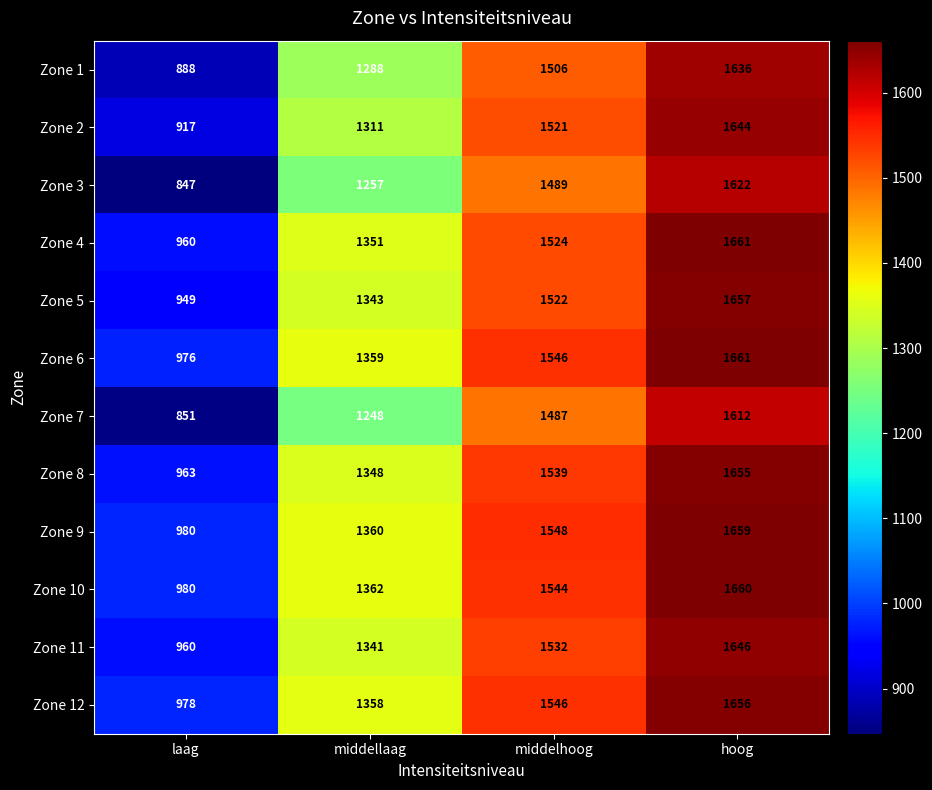

List the labels in order of Zone 1 value, smallest first.

laag, middellaag, middelhoog, hoog